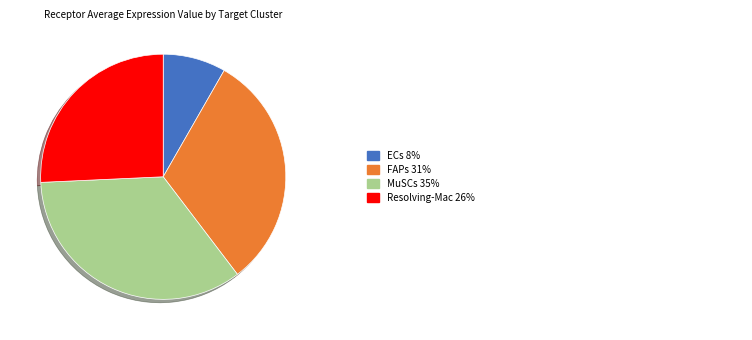

Count the number of slices in the pie.

4